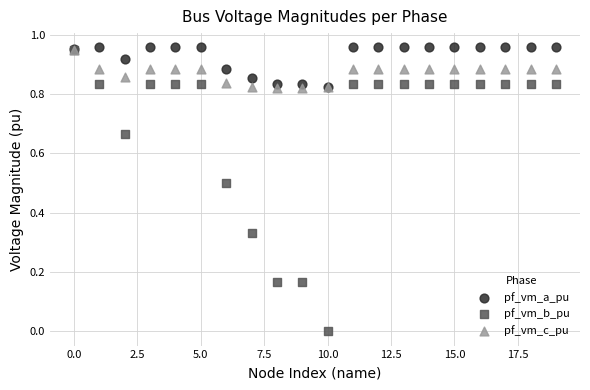

What are all the series names shown in the legend?

pf_vm_a_pu, pf_vm_b_pu, pf_vm_c_pu